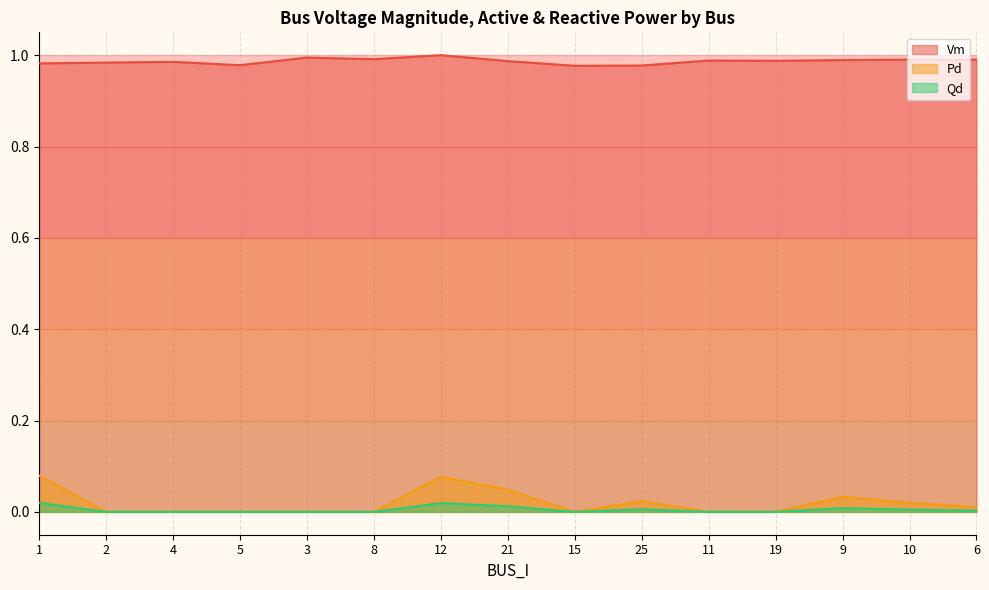

Is the value of Vm at 2 greater than the value of Pd at 8?

Yes